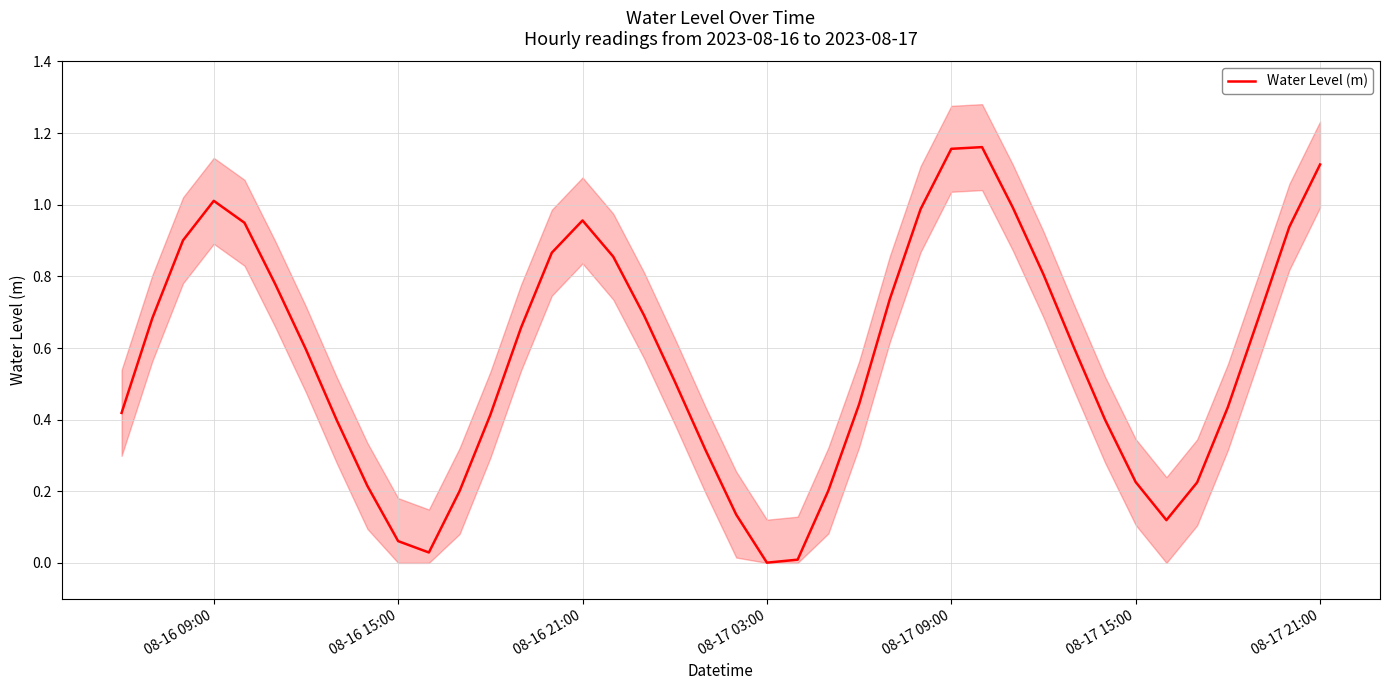

The value of Water Level (m) at 08-16 09:00 is 0.5. True or false?

False